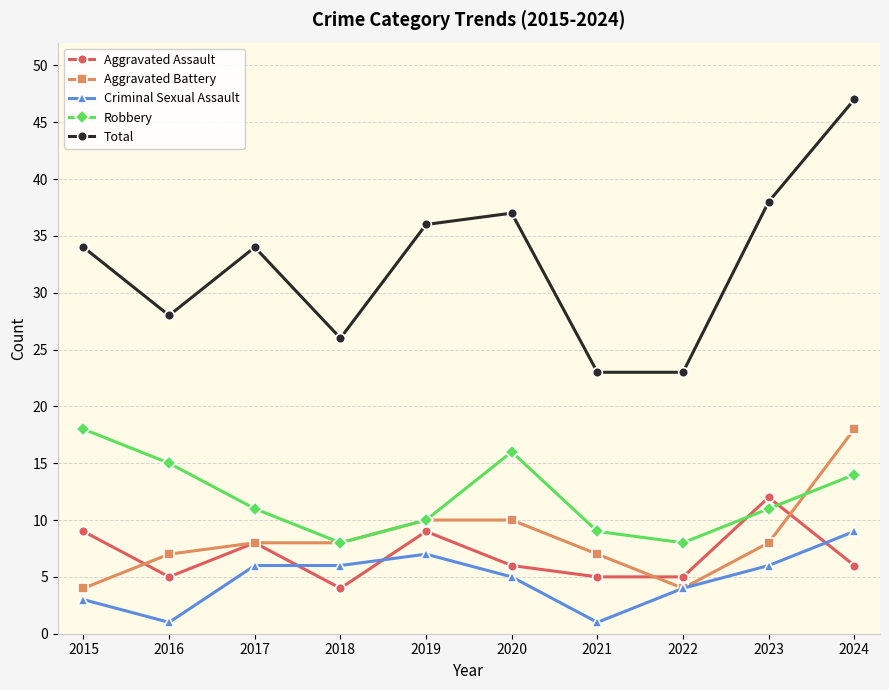

After their last crossing, which series has the higher values: Aggravated Assault or Robbery?

Robbery